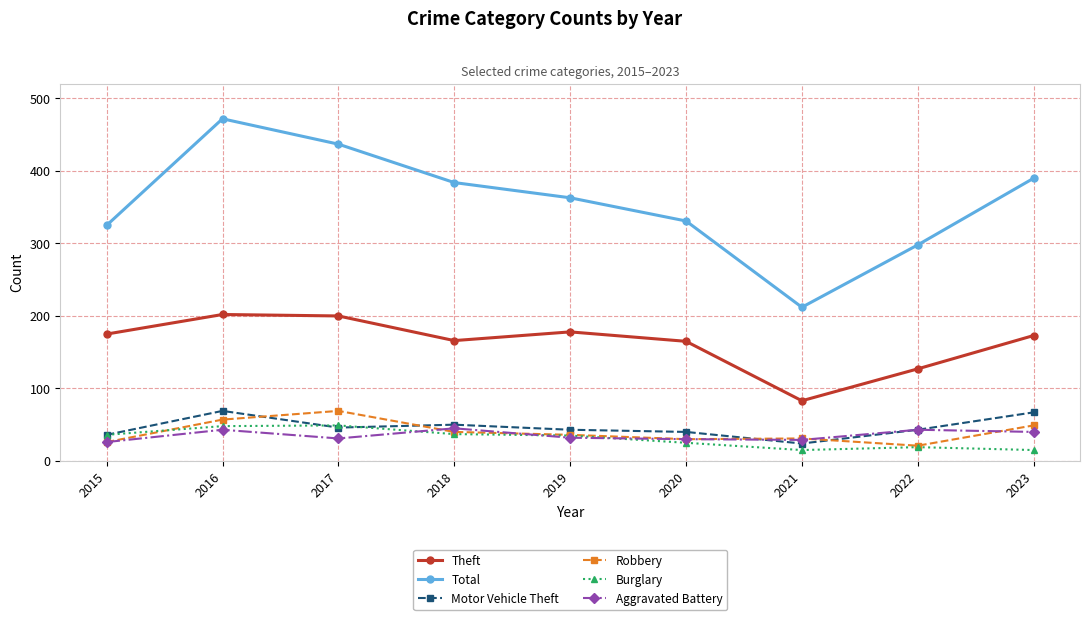

True or false: Theft and Robbery cross at least once.

False